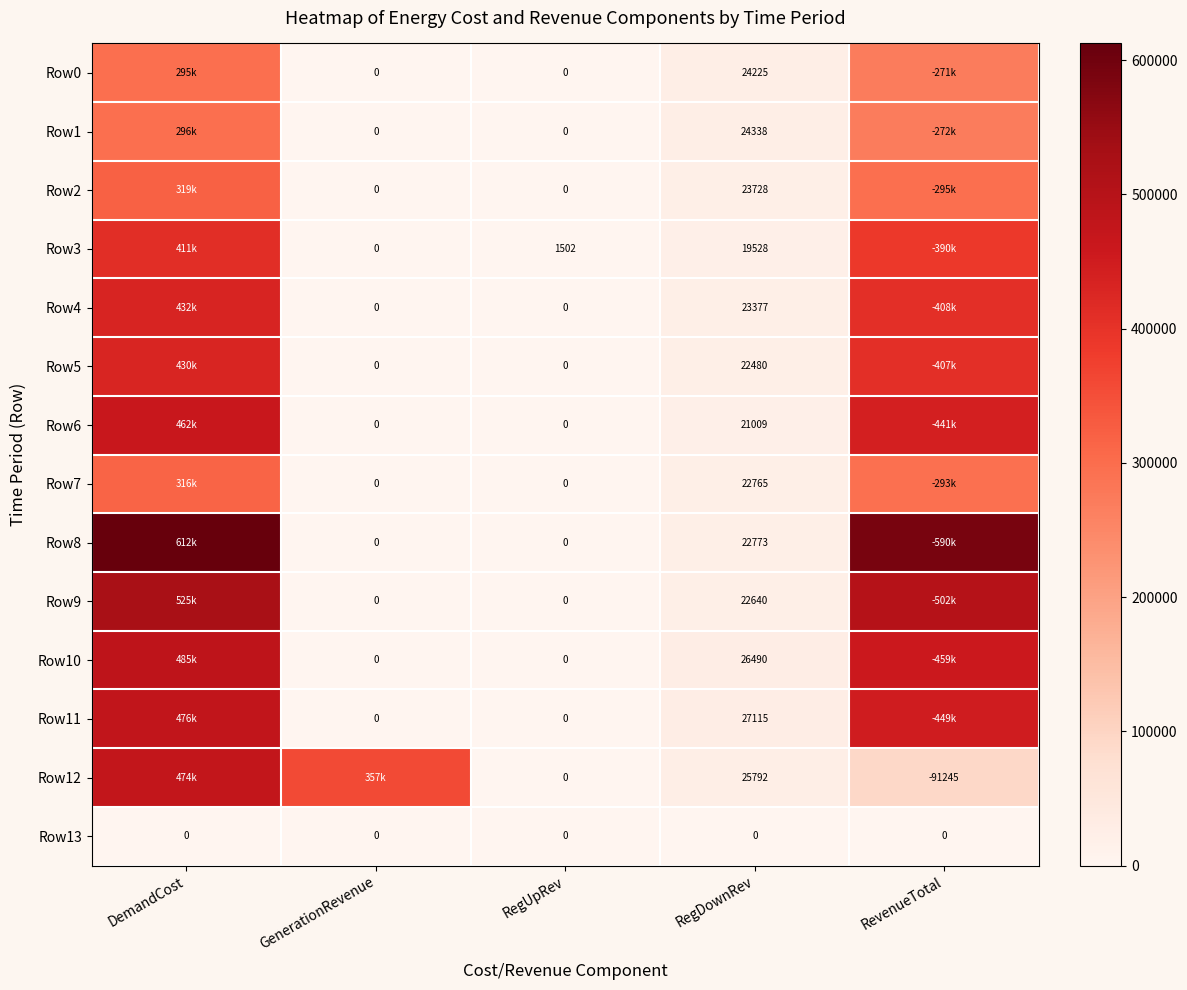

Is the value of Row7 at RegDownRev greater than the value of Row2 at RegDownRev?

No